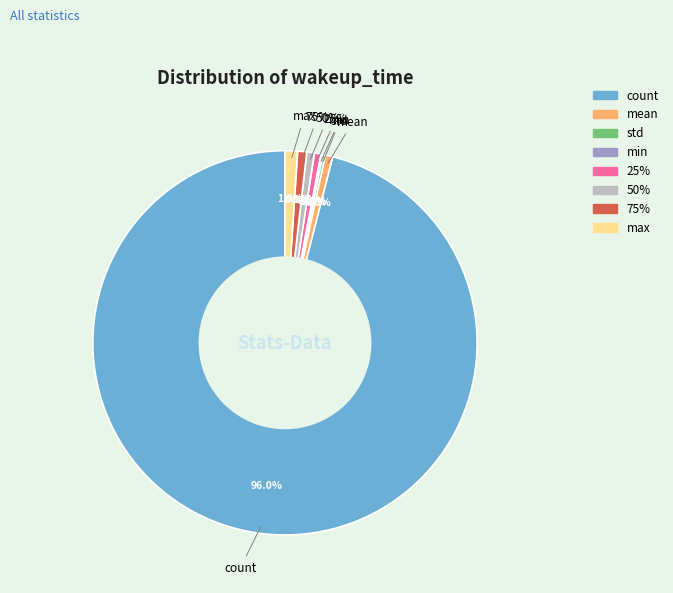

Is it true that count is 99% of the pie?

False